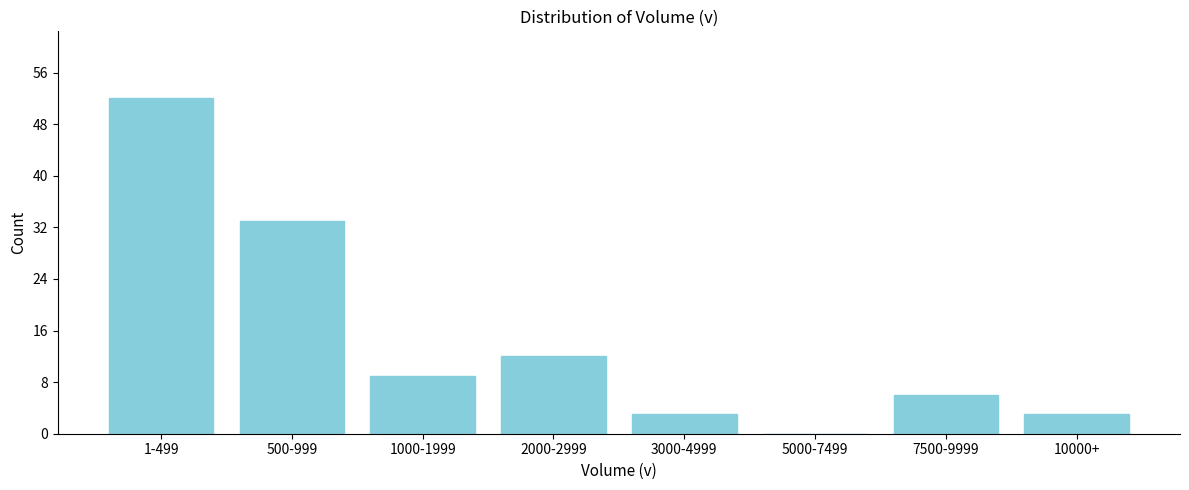

Reading right to left, transcribe all the data shown in this chart.

10000+=3	7500-9999=6	5000-7499=0	3000-4999=3	2000-2999=12	1000-1999=9	500-999=33	1-499=52